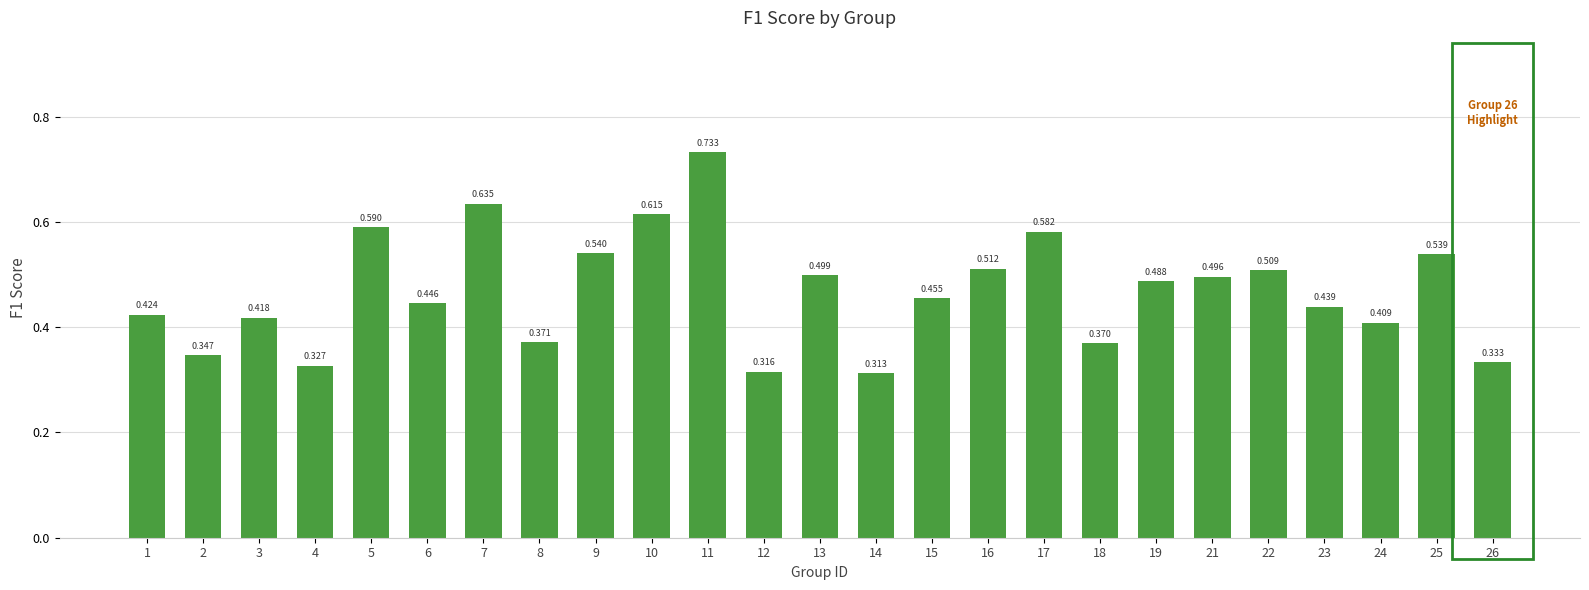

List the labels in order of value, smallest first.

14, 12, 4, 26, 2, 18, 8, 24, 3, 1, 23, 6, 15, 19, 21, 13, 22, 16, 25, 9, 17, 5, 10, 7, 11